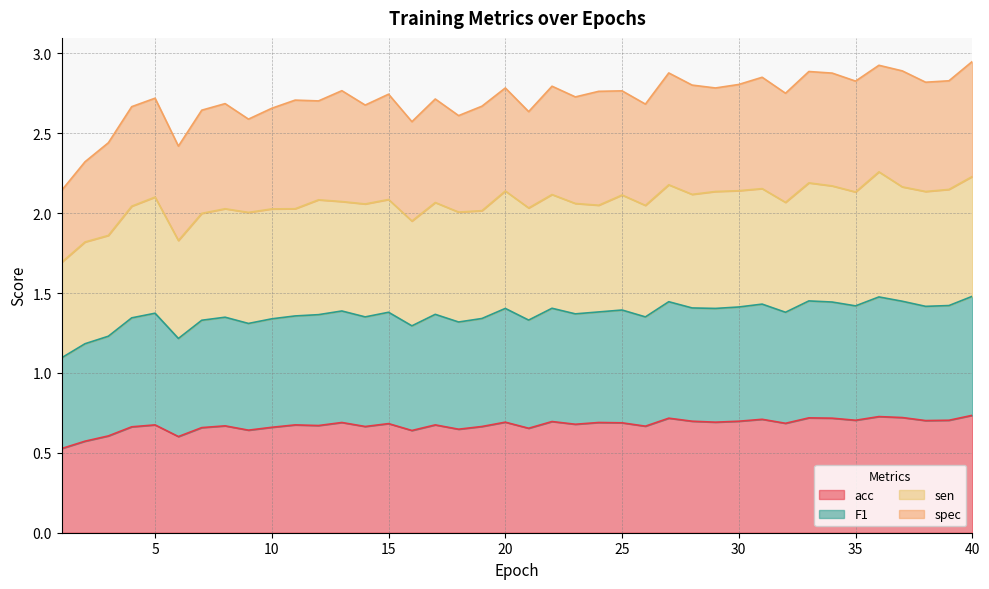

The acc series shows 0.6 at 18. True or false?

True